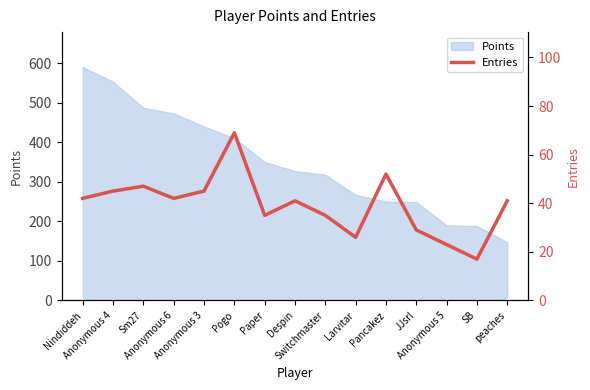

Reading left to right, list all the values displayed in this chart.

Nindiddeh=42	Anonymous 4=45	Sm27=47	Anonymous 6=42	Anonymous 3=45	Pogo=69	Paper=35	Despin=41	Switchmaster=35	Larvitar=26	Pancakez=52	JJsrl=29	Anonymous 5=23	SB=17	peaches=41